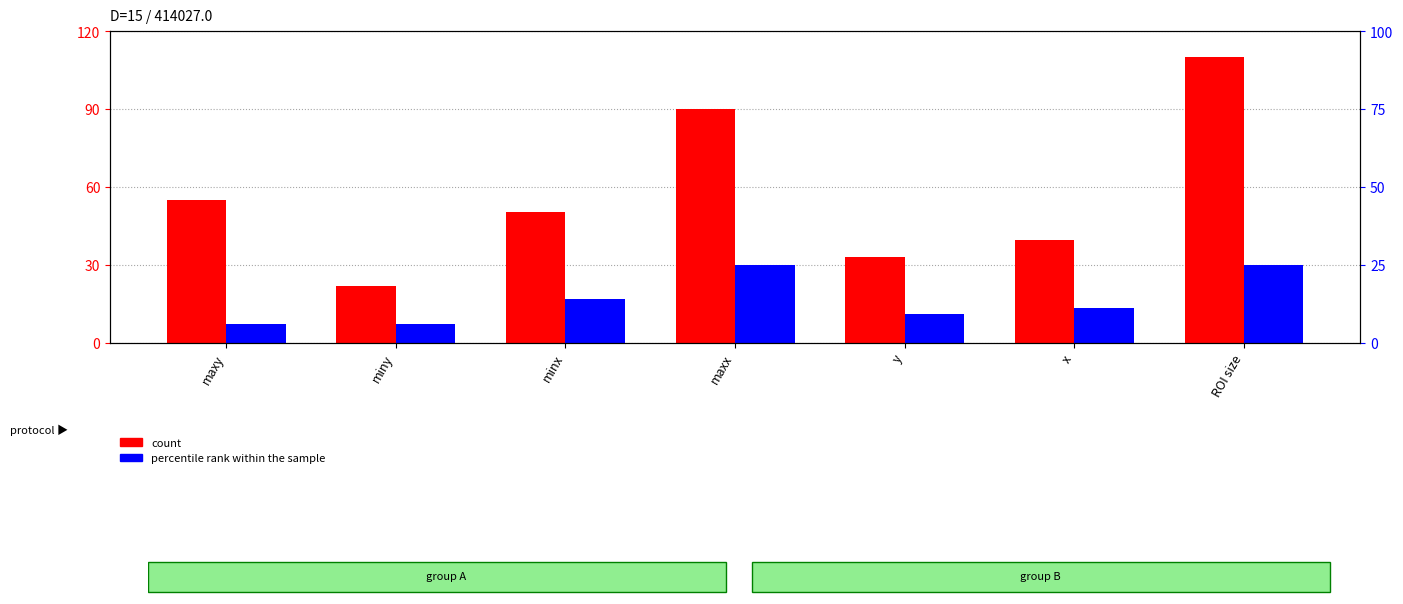

Does the chart contain any negative values?

No